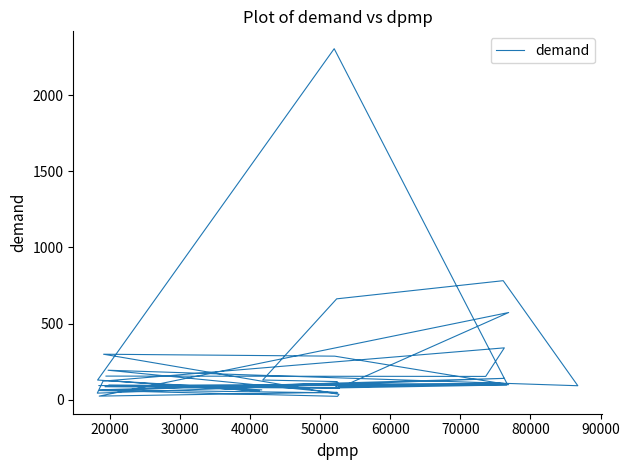

What is the greatest value displayed?

2307.5